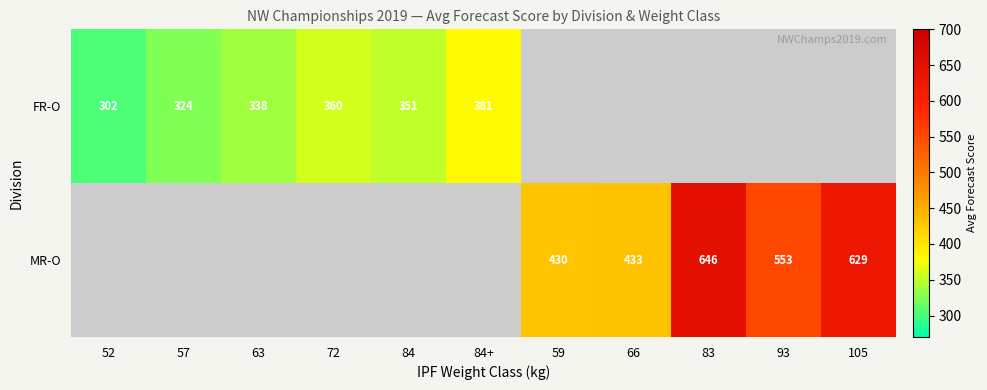

How many series are shown in this chart?

2